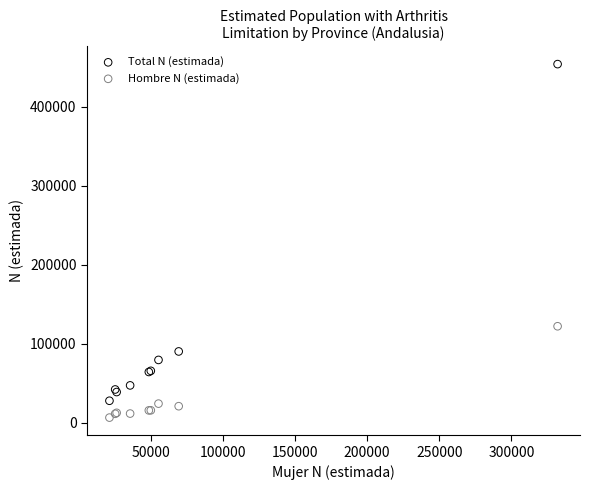

Which series reaches the minimum Y coordinate?

Hombre N (estimada)